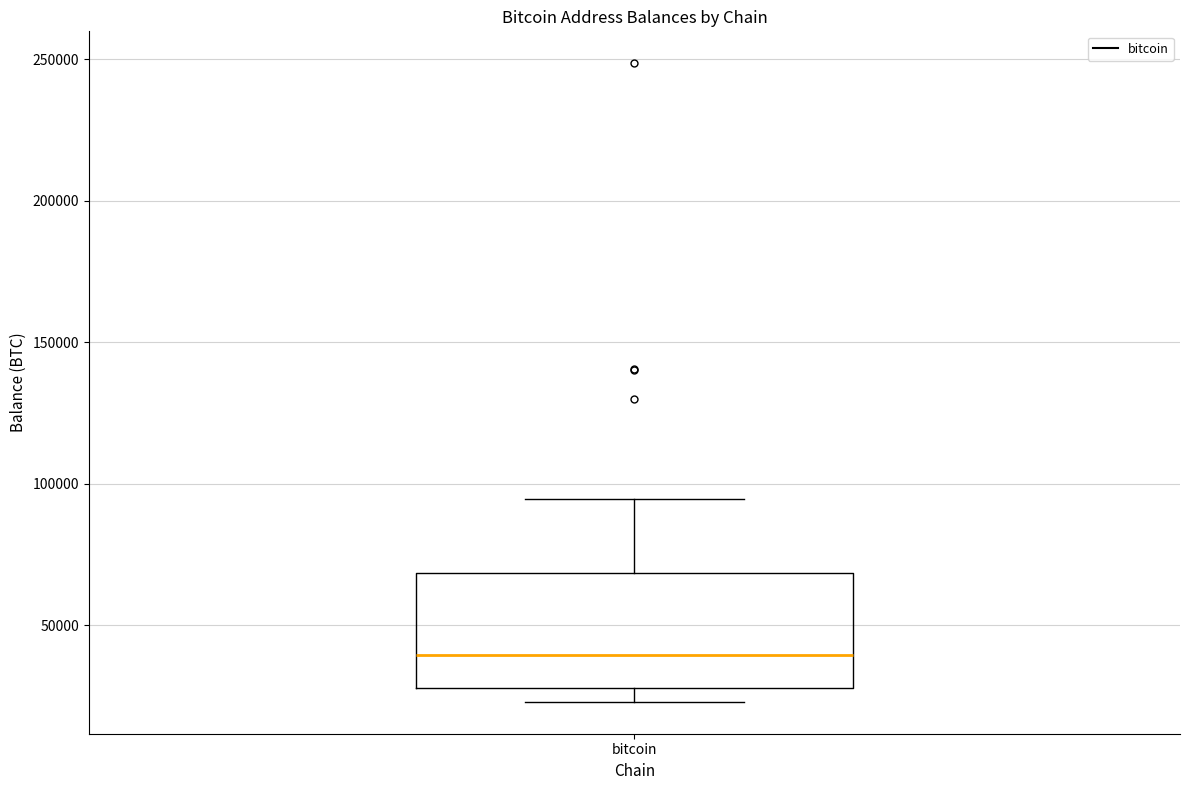

Transcribe this box plot: give where the median line is, the range the box spans, and where the two whiskers end, as read against the y-axis. The values are not printed on the chart, so give them approximately, as read against the axis.

median 40000, box 30000 to 70000, whiskers 25000 to 95000